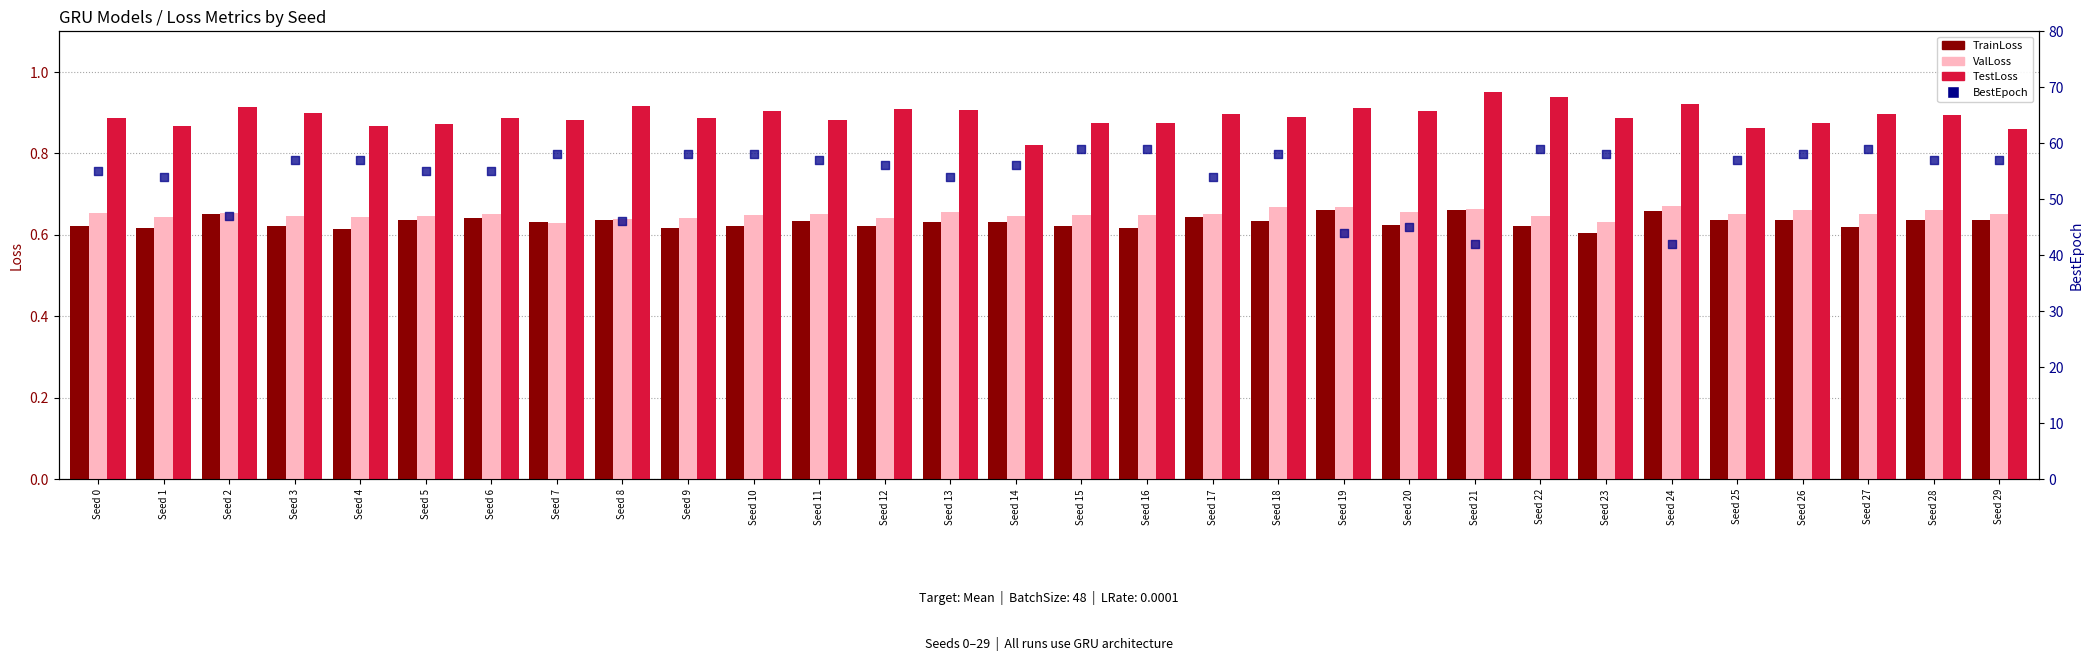

Is the value of TestLoss at Seed 13 greater than the value of ValLoss at Seed 5?

Yes